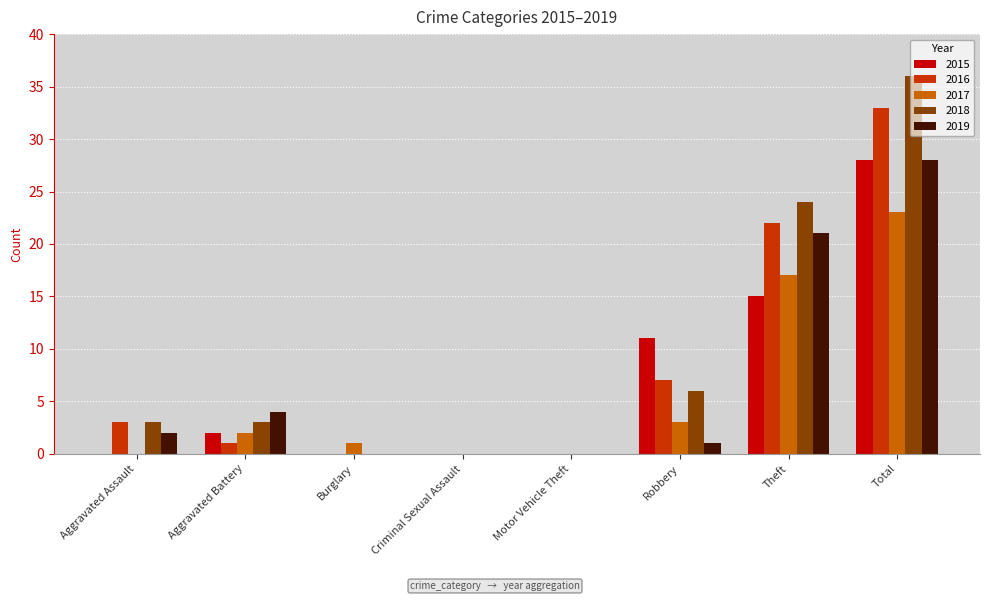

At which category is the sum across all series the highest?

Total